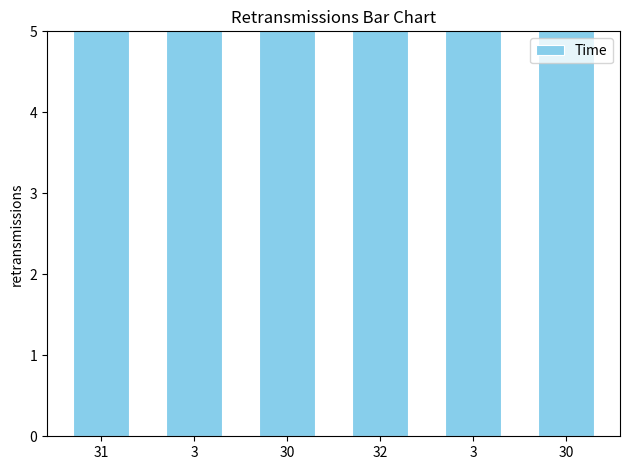

What is the change in value from 32 to 3?

+0.4